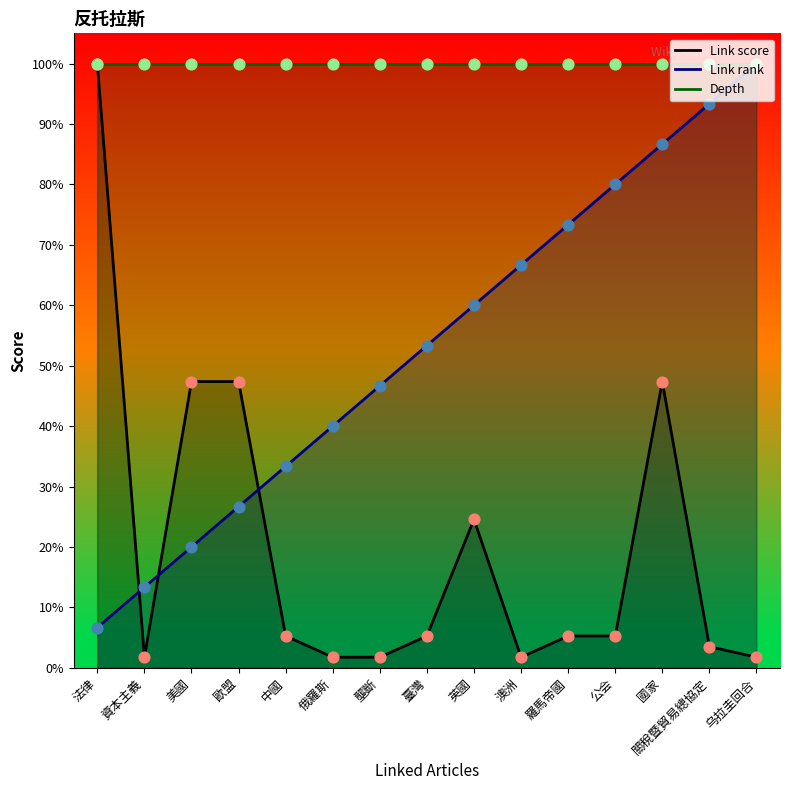

Which series reaches the maximum Y coordinate?

Link rank